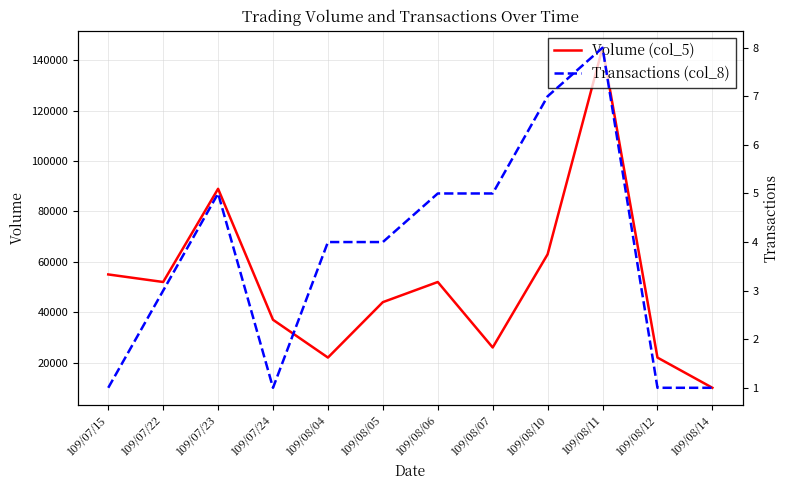

Between 109/08/05 and 109/08/04, which is larger?

109/08/05